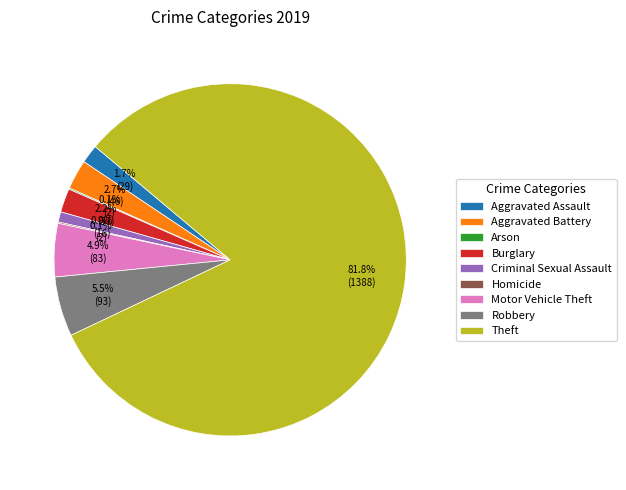

True or false: Aggravated Assault accounts for 2% of the total.

True